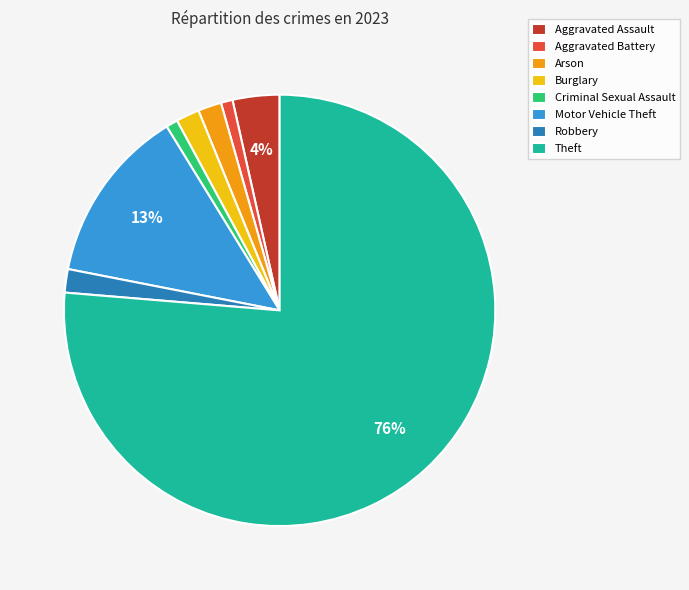

Do Criminal Sexual Assault and Aggravated Assault together represent more than half of the pie?

No